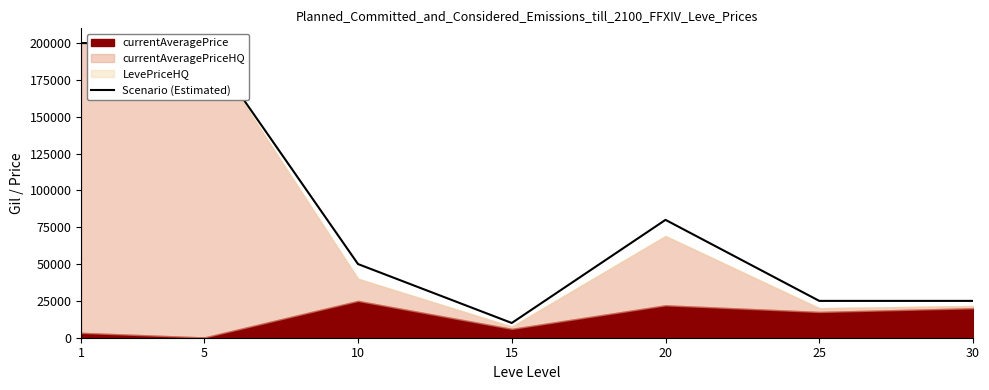

Reading left to right, transcribe all the data shown in this chart.

200000	200000	50000	10000	80000	25000	25000